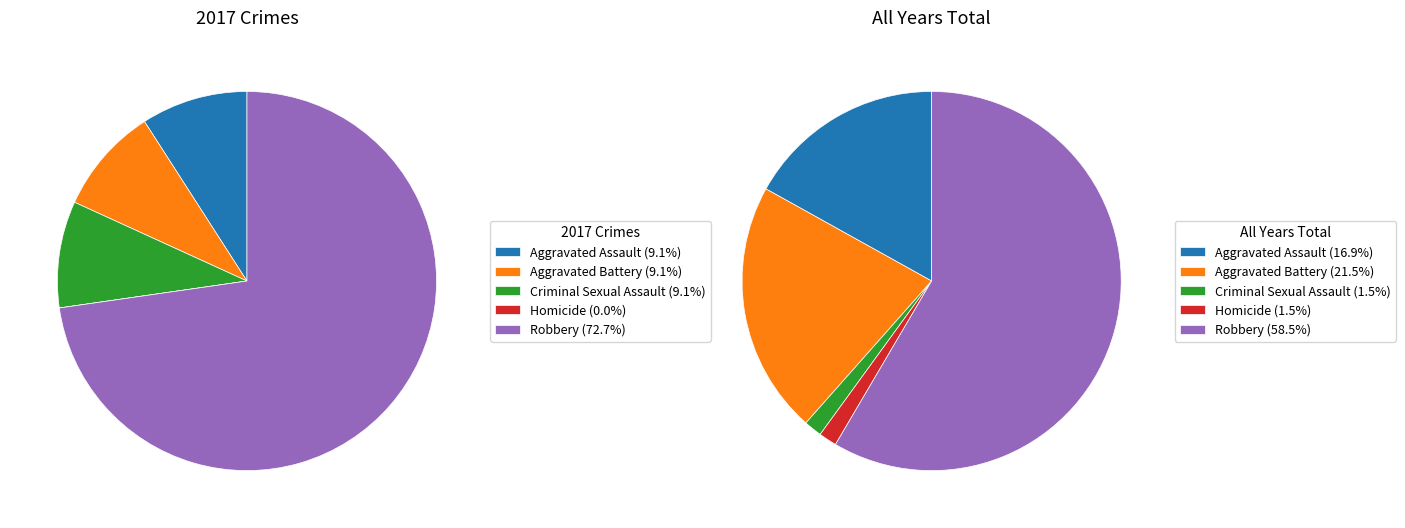

What portion of the pie excludes Homicide?

100.0%